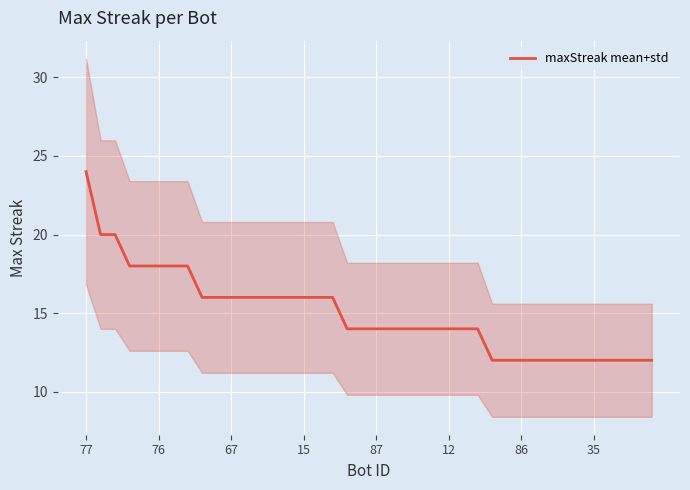

How many values exceed 14?

18